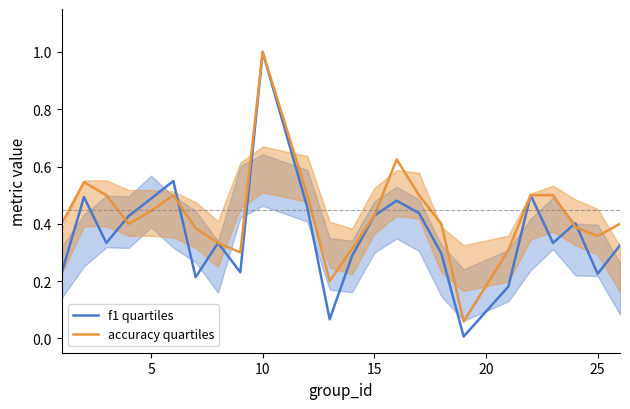

Rank the series by their average value, from highest to lowest.

accuracy quartiles, f1 quartiles